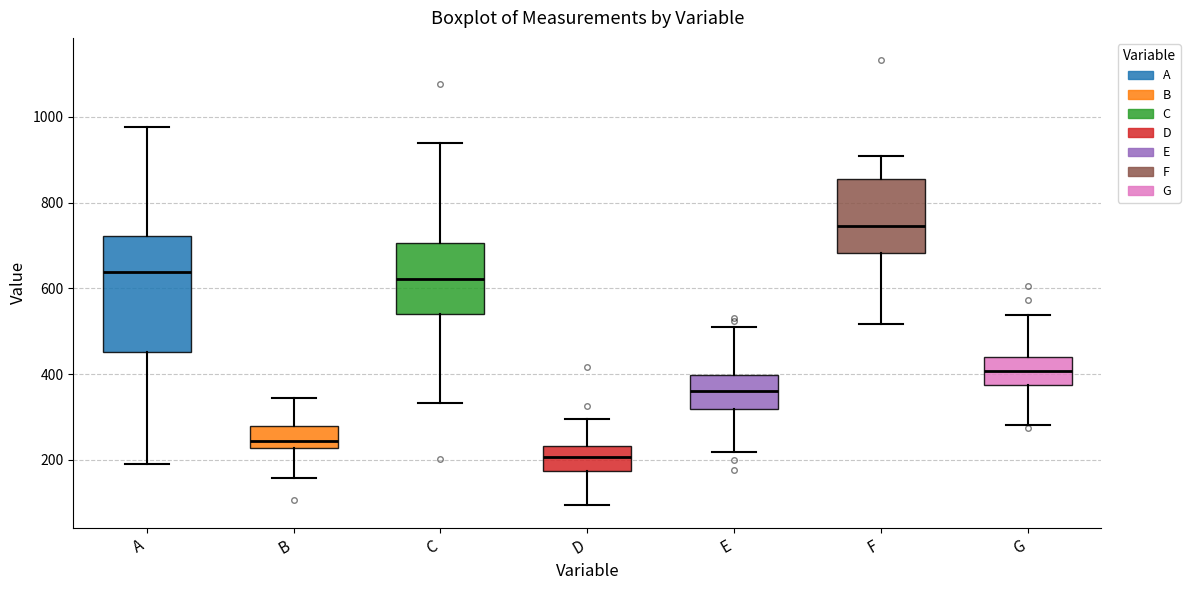

Comparing the boxes themselves (not the whiskers), which one is the tallest?

A